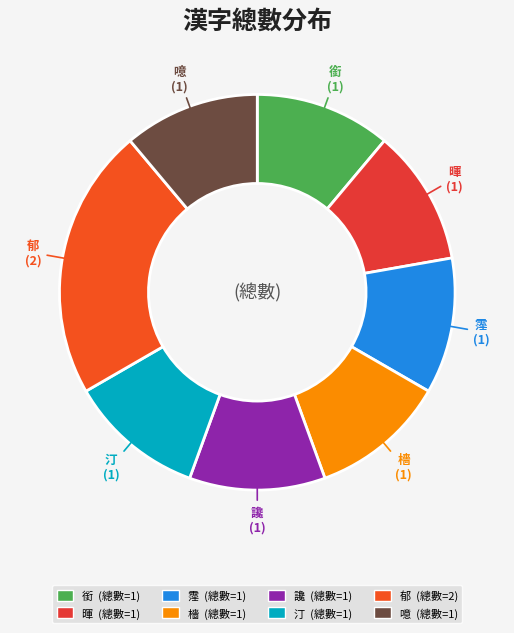

How many slices are in this pie chart?

8